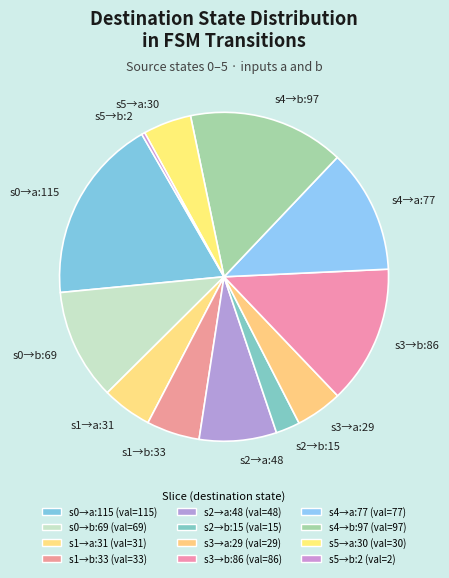

Does s0→b:69 represent more than half of the total?

No